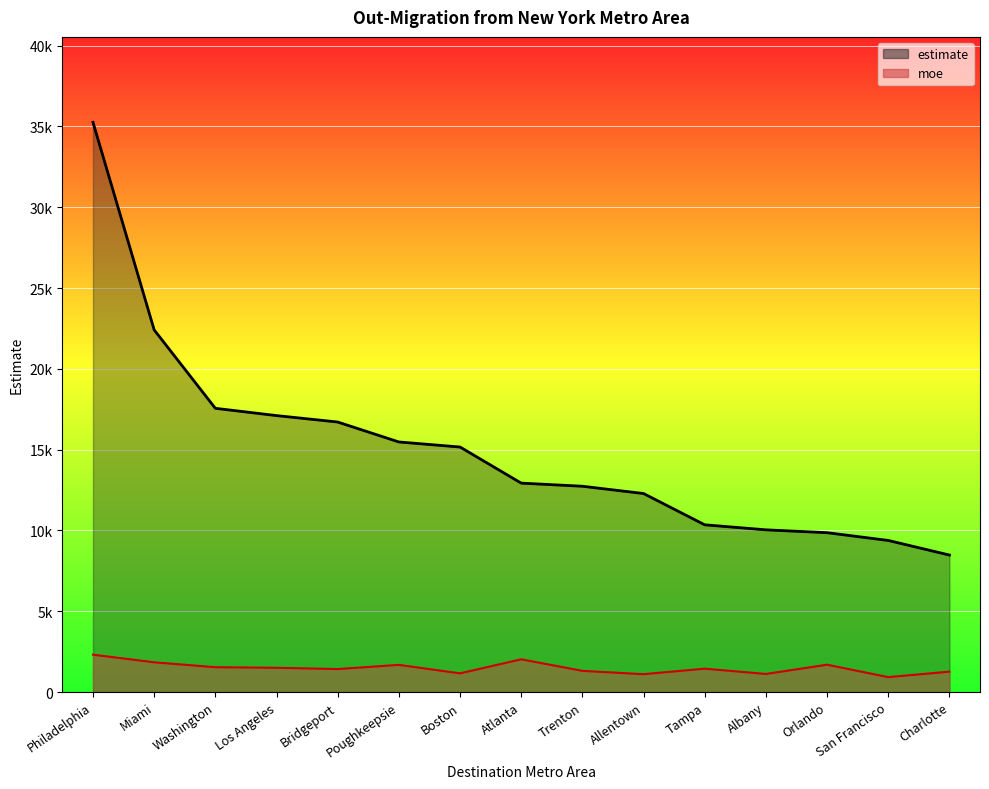

Reading left to right, extract all data points from this chart.

estimate: 35254	22411	17558	17107	16709	15475	15162	12928	12735	12284	10348	10038	9861	9381	8477
moe: 2312	1840	1537	1501	1422	1681	1156	2026	1311	1105	1446	1119	1692	922	1263